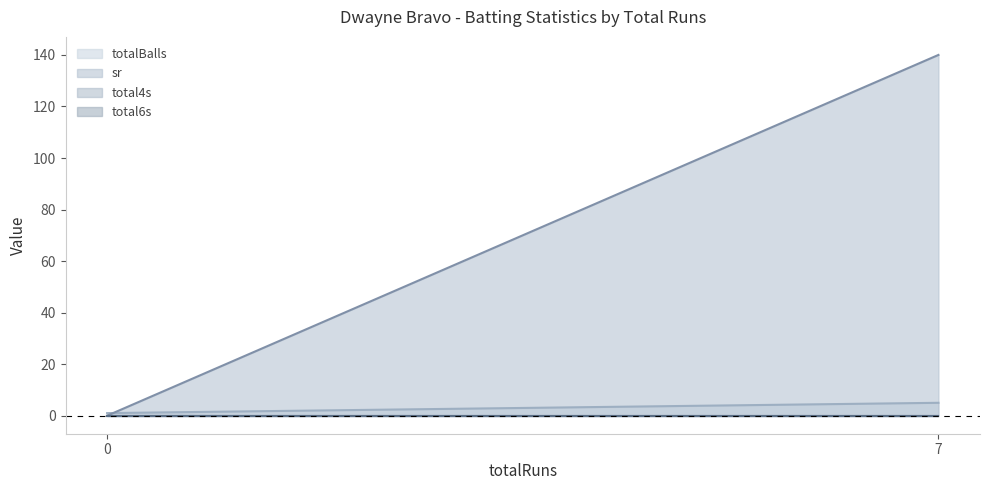

What is the total value across all series at 7?

145